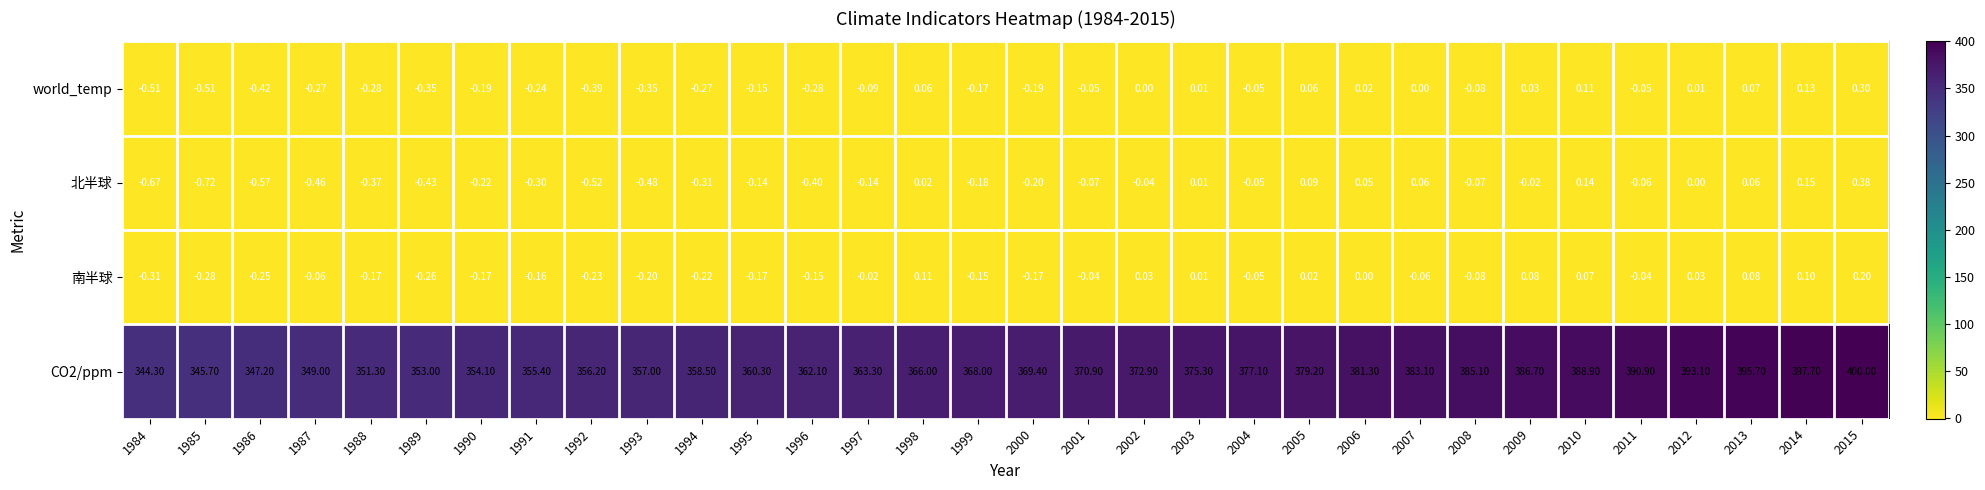

Rank the series by their maximum value, from highest to lowest.

CO2/ppm, 北半球, world_temp, 南半球